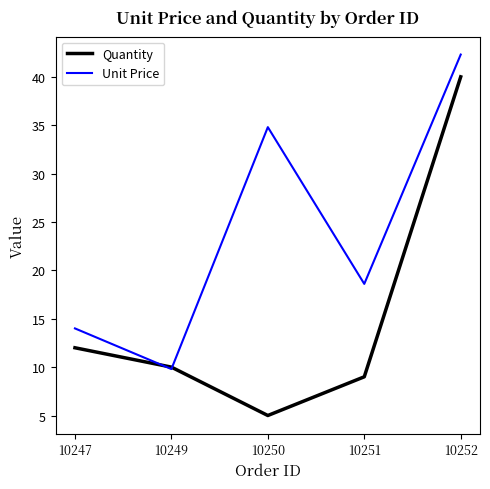

What is the total value across all series at 10249?

19.8